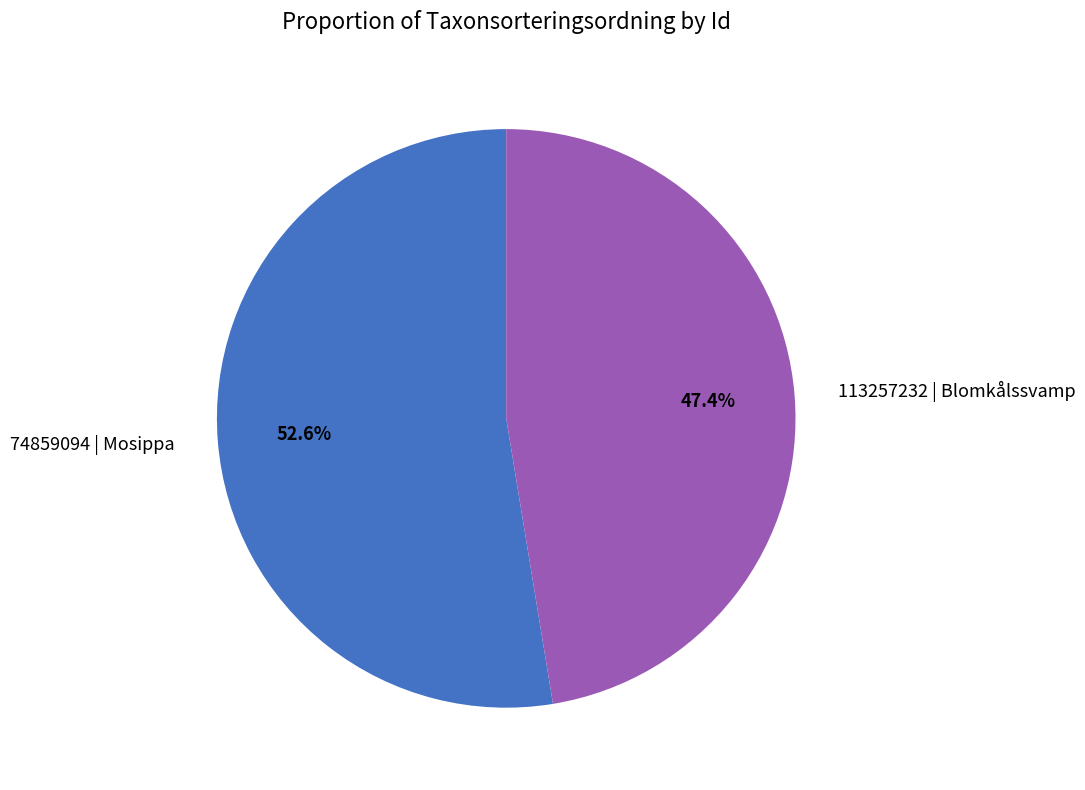

Does 113257232 | Blomkålssvamp account for over 50% of the chart?

No